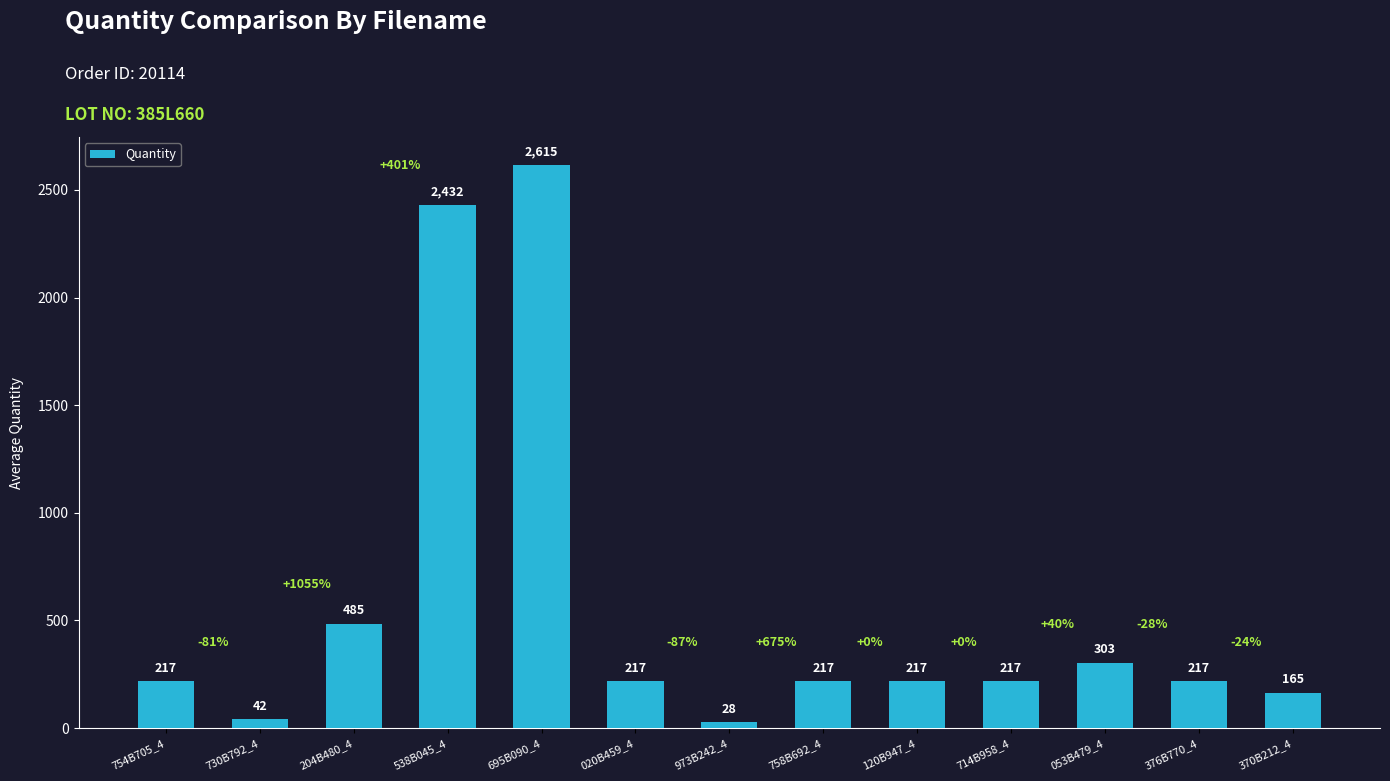

Where is the data nearest to the value 1321?

204B480_4